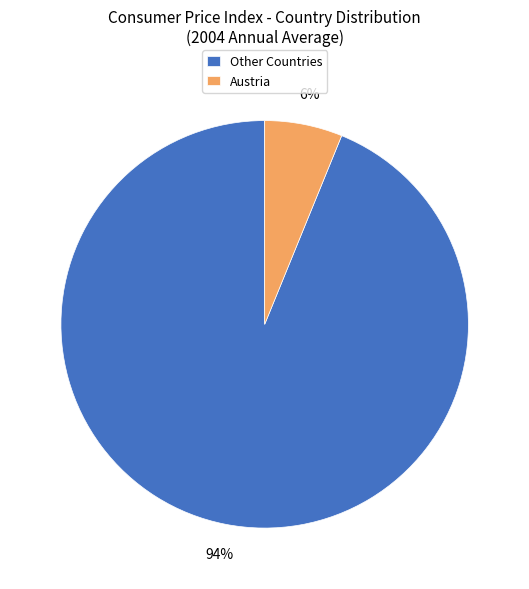

Is it true that Austria is 1% of the pie?

False